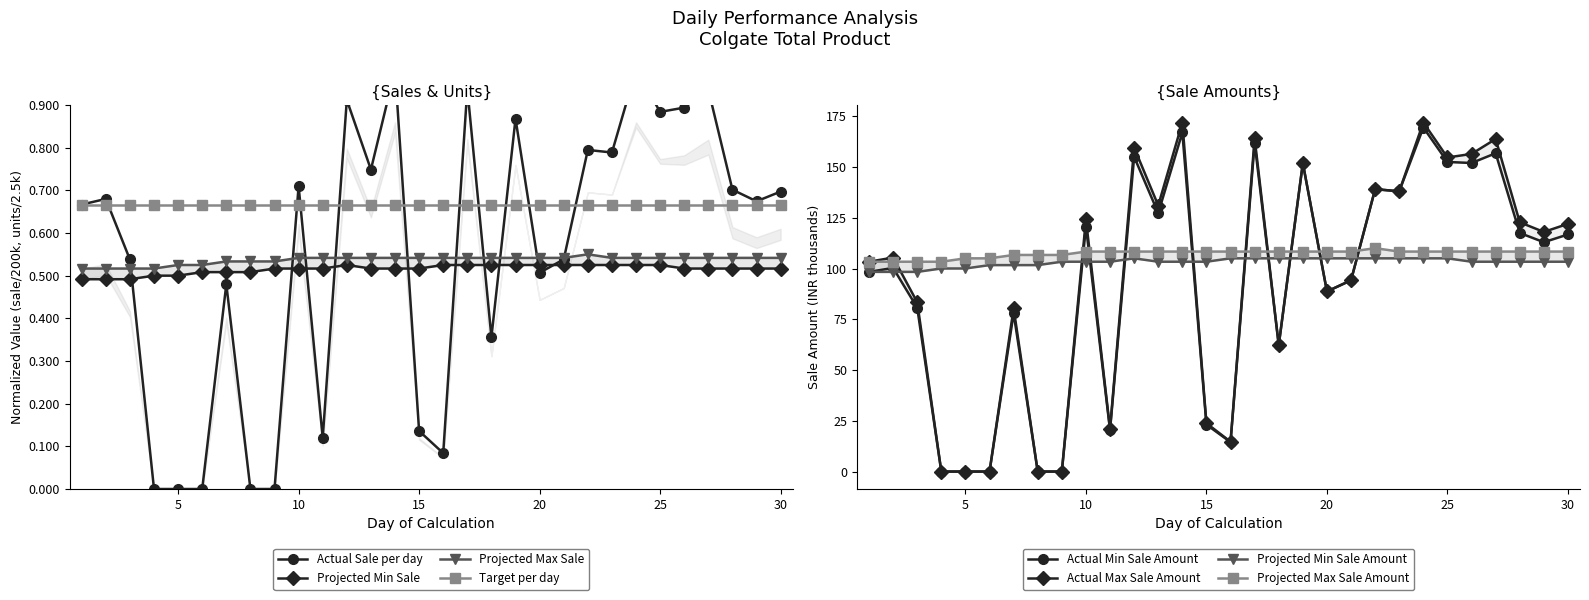

How many interior local valleys does the Actual Total Max Sale/day series have?

8